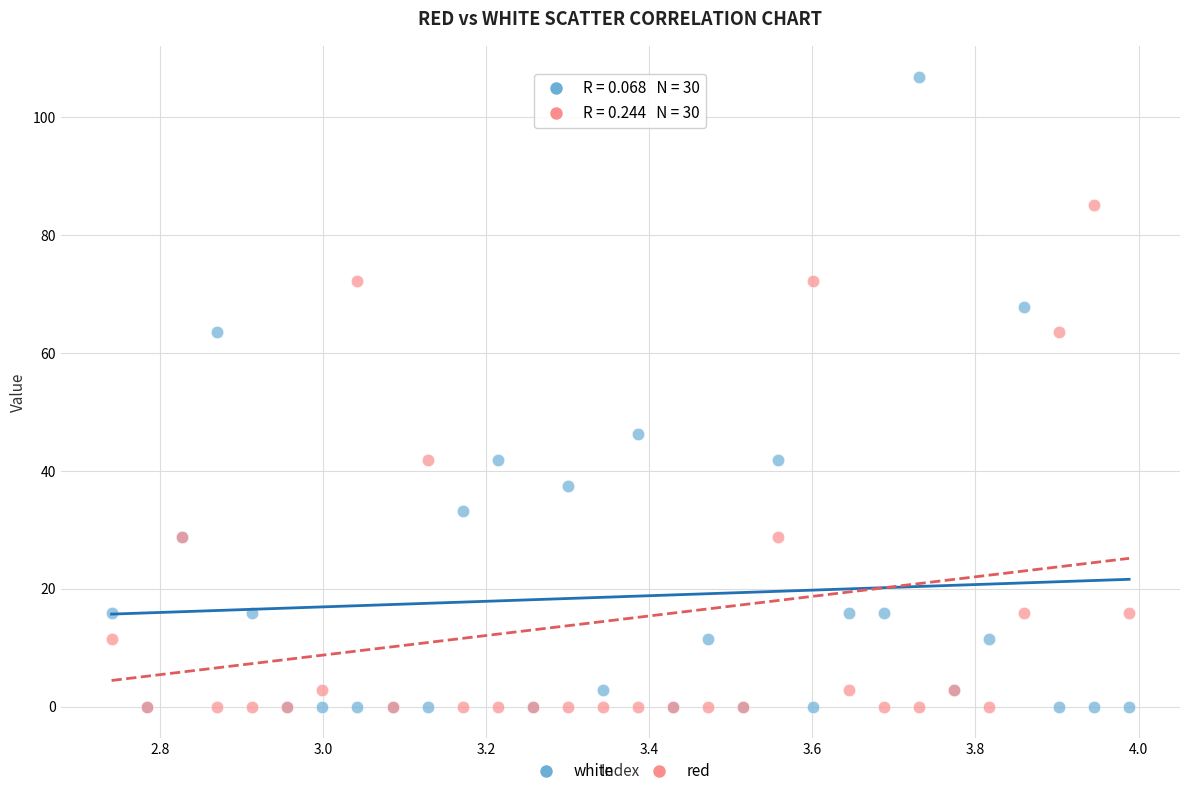

Which series reaches the maximum Y coordinate?

white